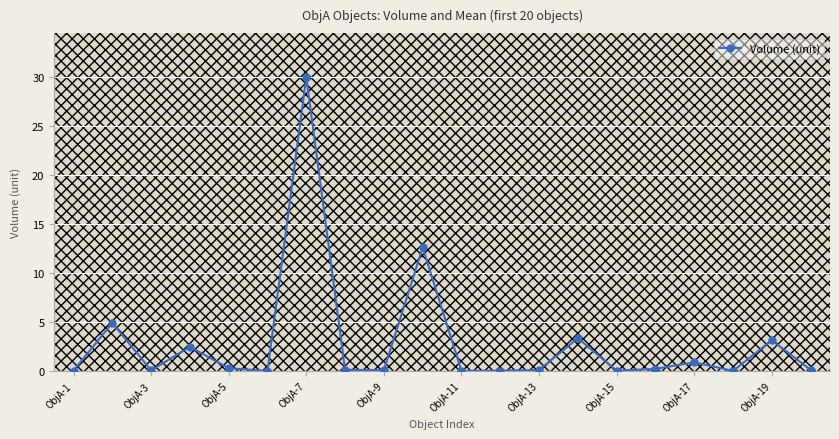

Reading left to right, extract all data points from this chart.

0.0	4.9	0.1	2.5	0.3	0.0	30.0	0.1	0.1	12.6	0.0	0.0	0.1	3.4	0.0	0.2	0.9	0.0	3.1	0.1